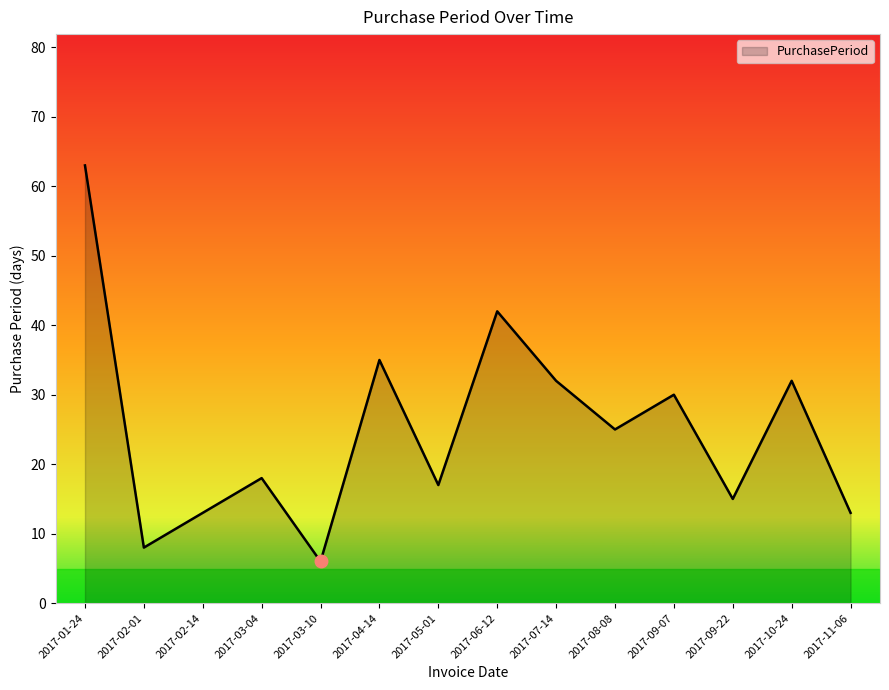

At which label does the data first exceed 25?

2017-01-24